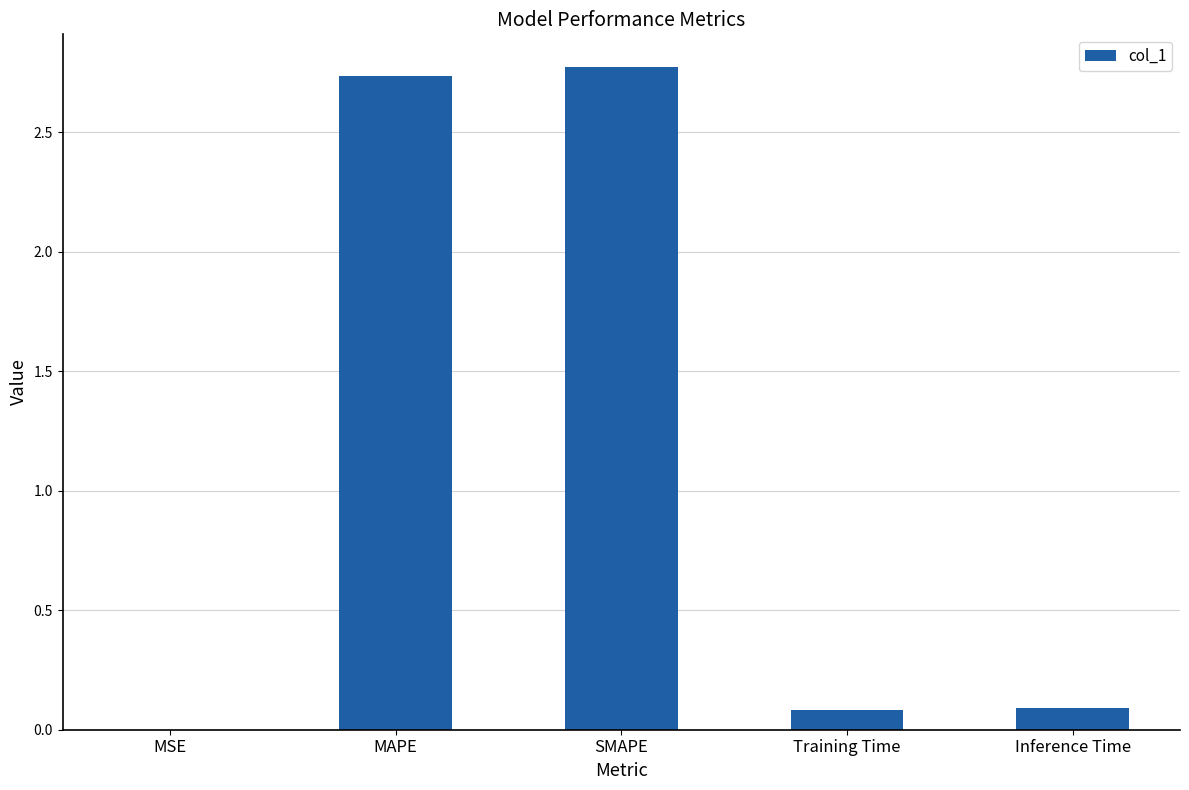

Is it true that the value at Training Time is 0.1?

True